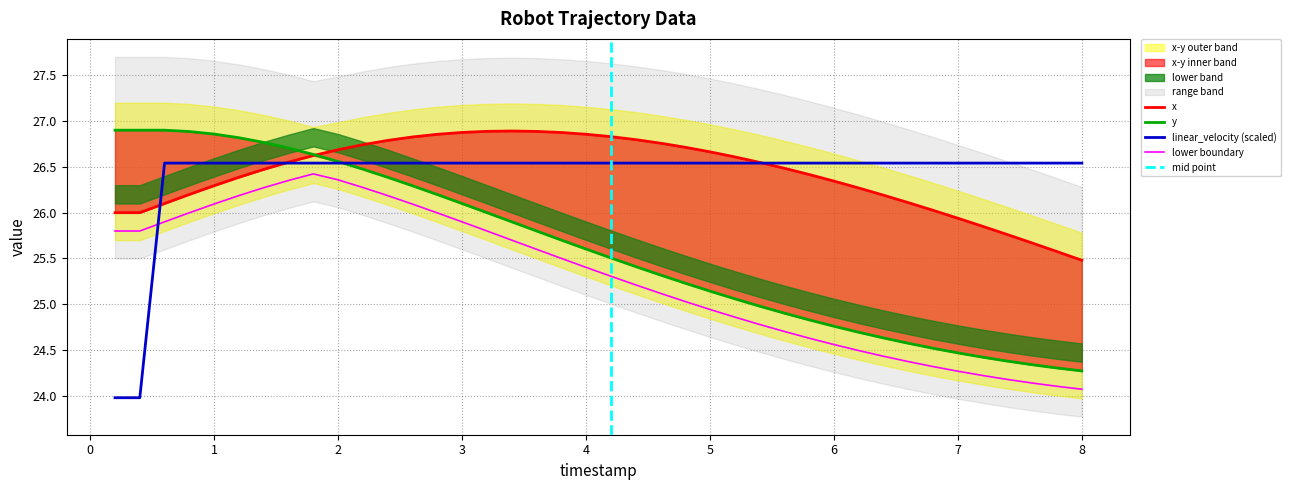

List the series in order of their peak value, lowest first.

linear_velocity, x, y